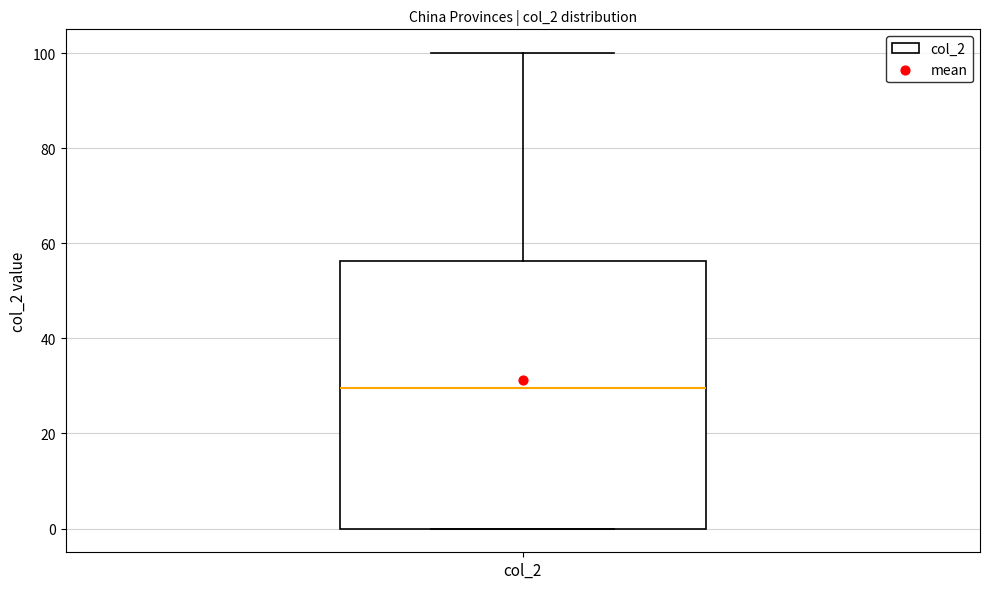

Where is the upper edge of the box for col_2 on the y-axis? The values are not printed on the chart, so give them approximately, as read against the axis.

56